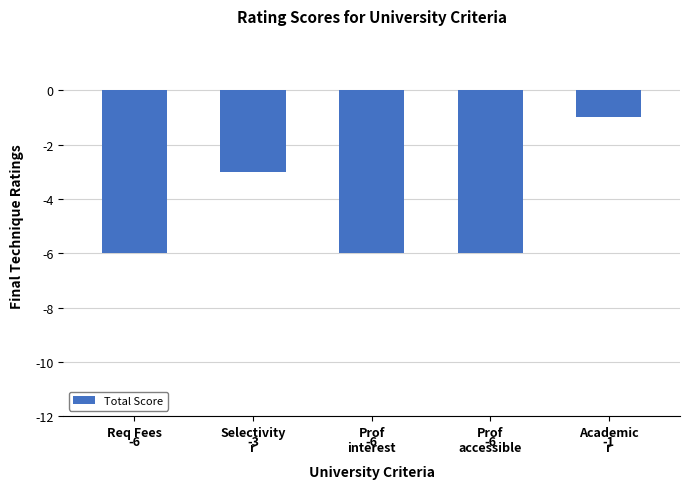

What is the label of the 5th bar from the left?

Academic
r